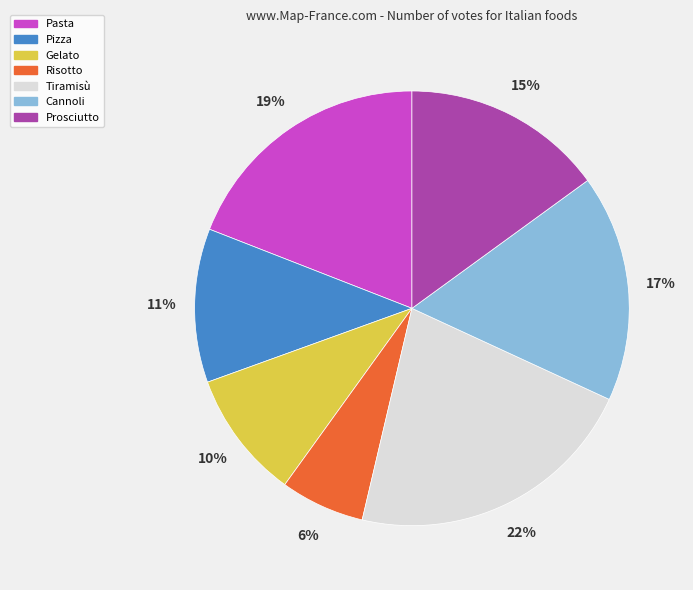

Is there a majority slice in this chart?

No